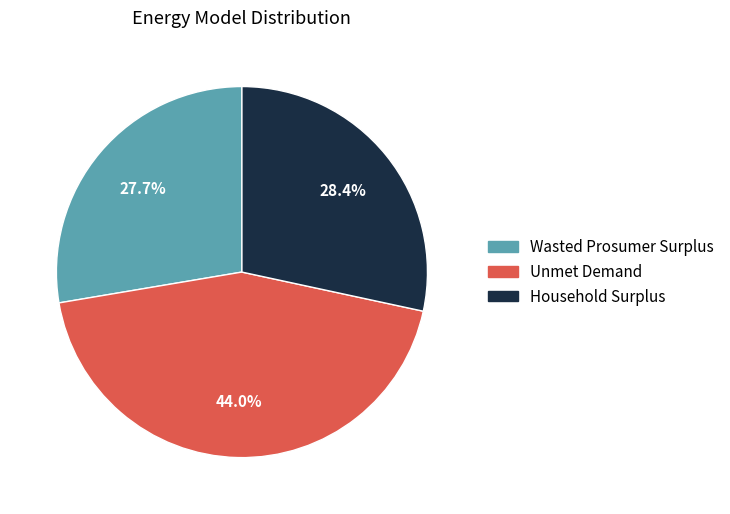

True or false: Wasted Prosumer Surplus accounts for 28% of the total.

True